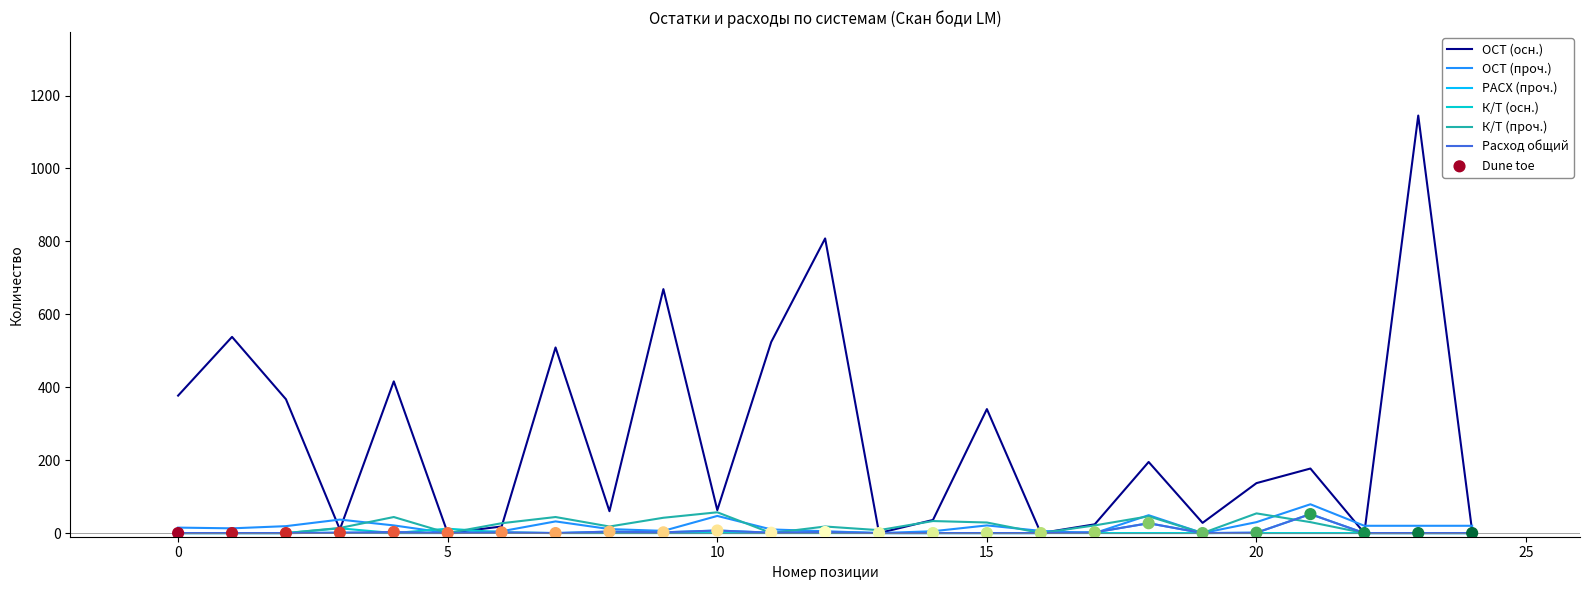

Which series has the widest spread of values?

ОСТ (осн.)